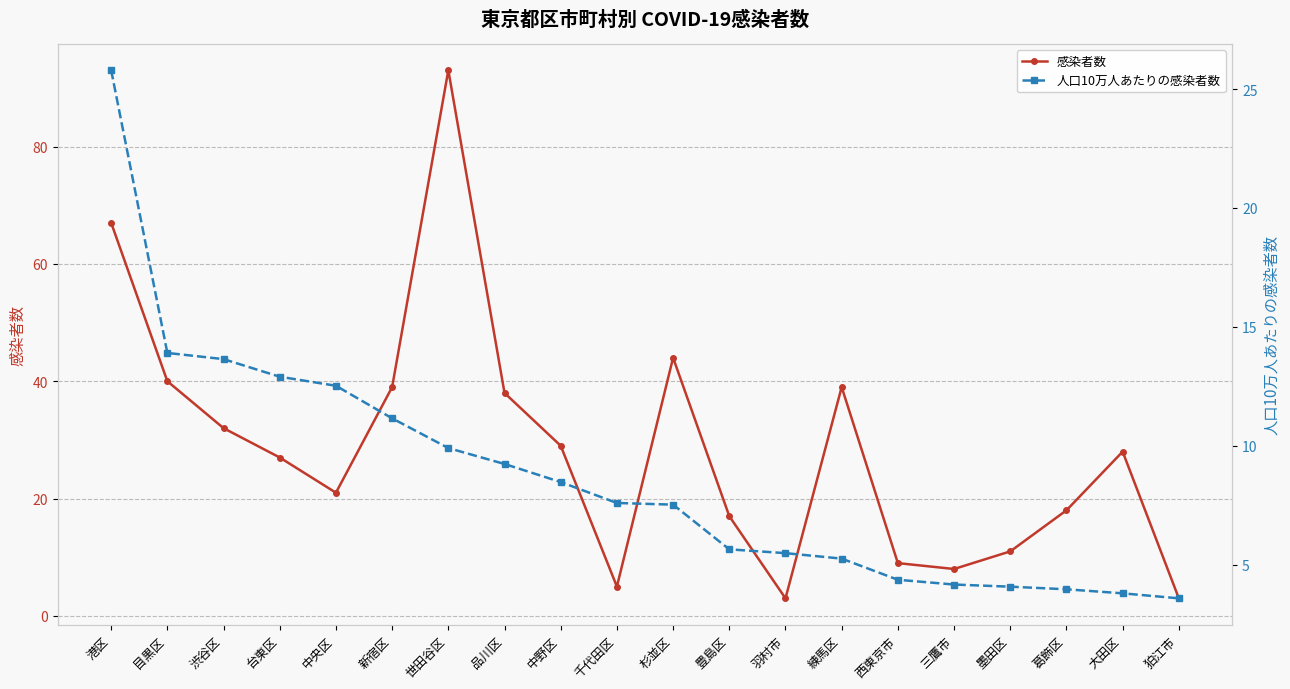

At 台東区, list the series in order from smallest to largest.

人口10万人あたりの感染者数, 感染者数